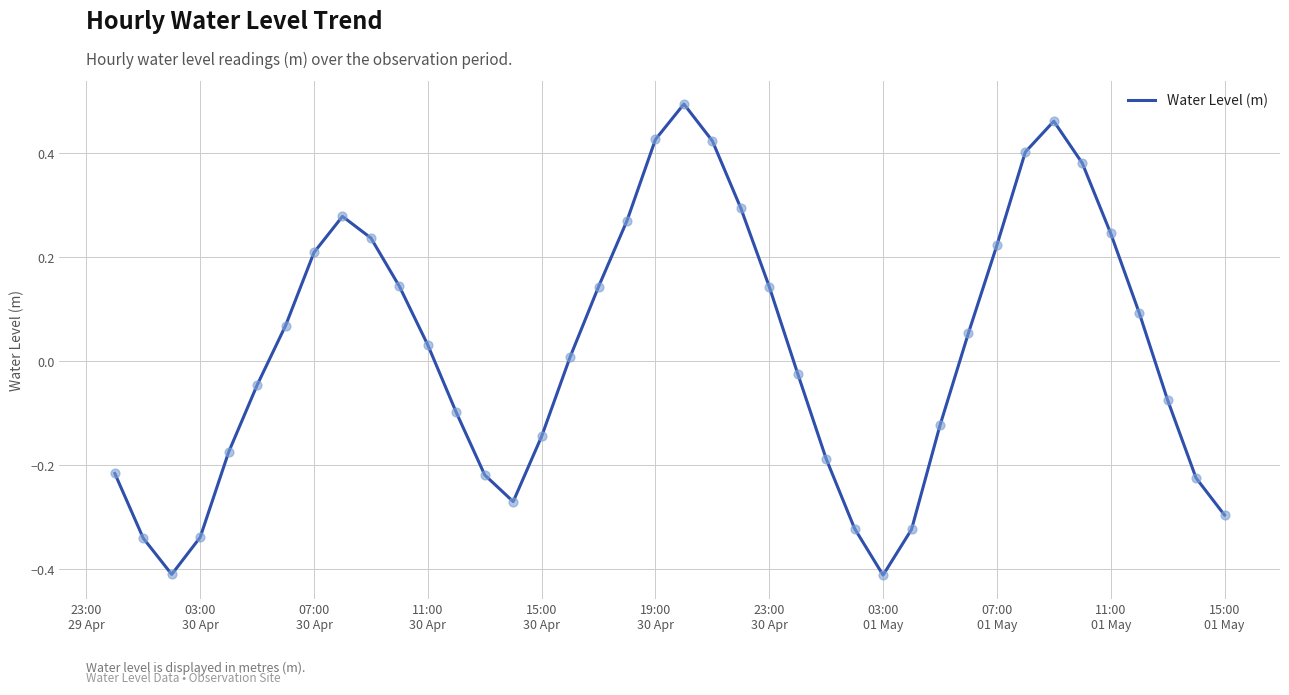

Is this an area chart (filled region under the line)?

No